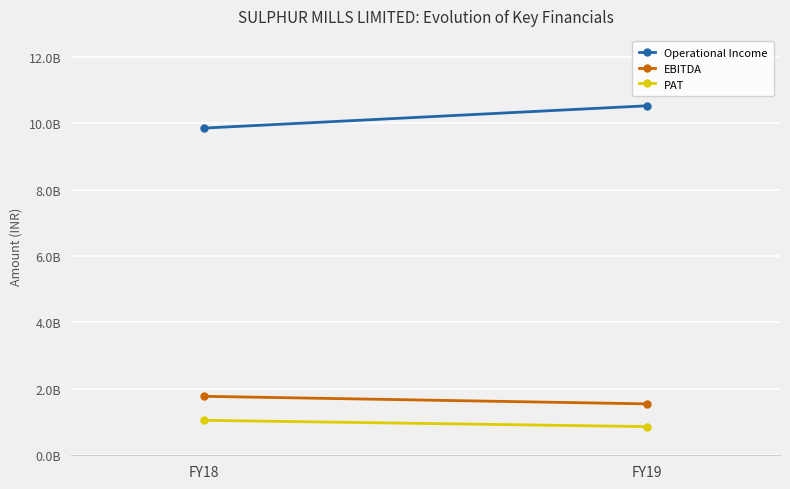

True or false: EBITDA has a value of 1547445000 at FY19.

True